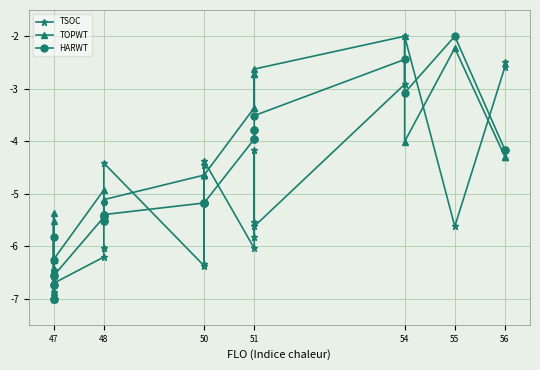

Which series ends up on top after the final intersection of TSOC and HARWT?

TSOC